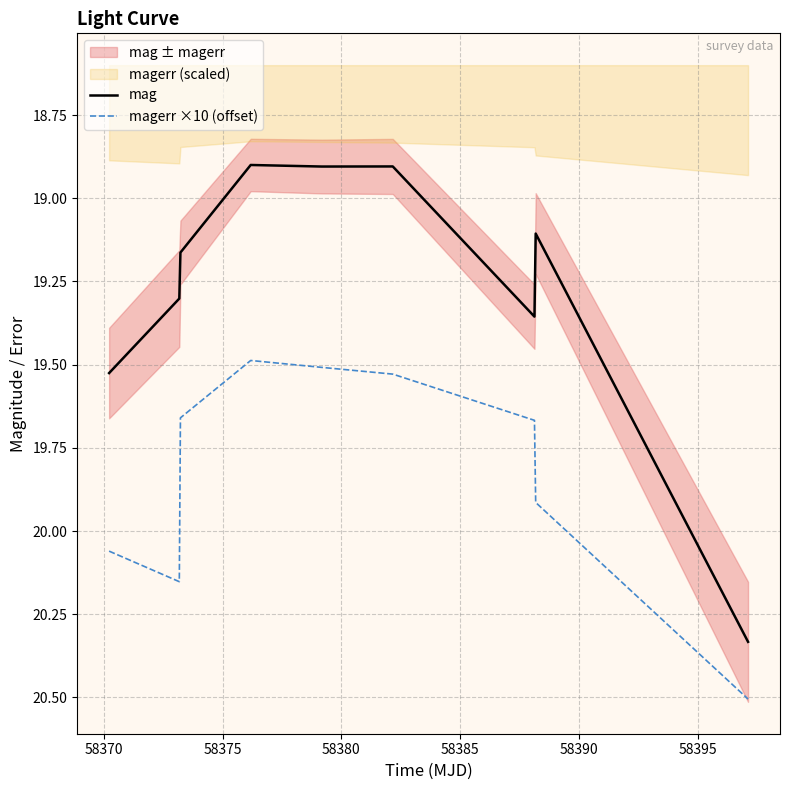

Rank the series by their average value, from lowest to highest.

mag, magerr ×10 (offset)